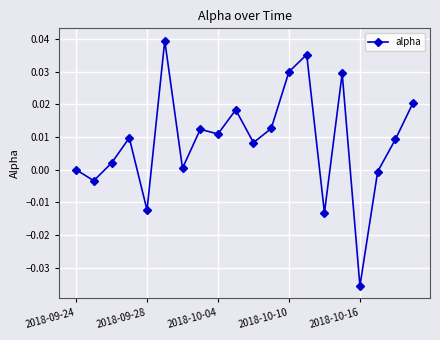

True or false: the data has more than 2 interior local peaks.

True